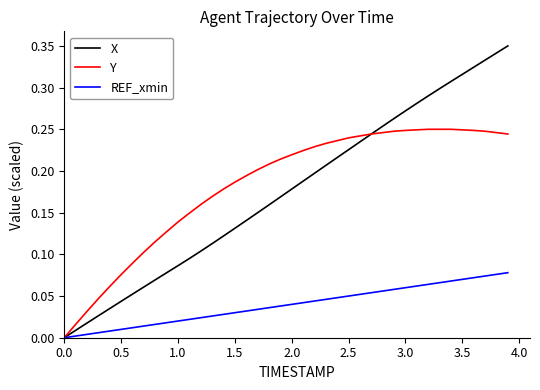

True or false: X and REF_xmin intersect in this chart.

False